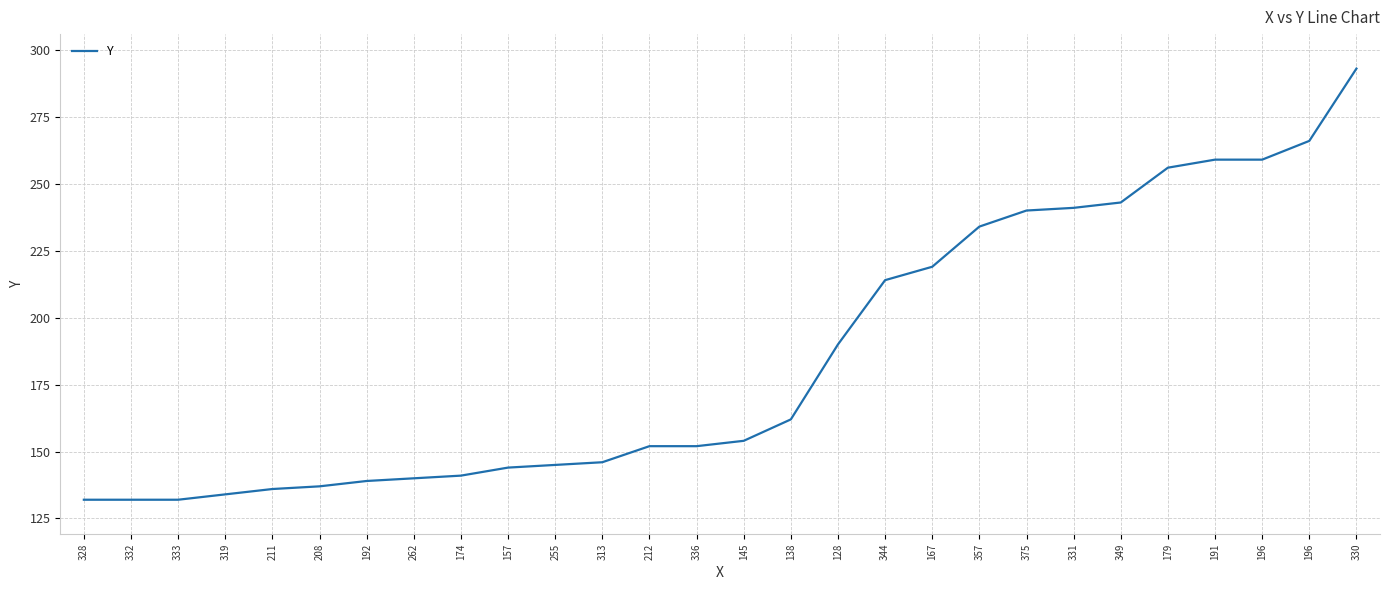

What is the value of the 2nd point from the left?

132